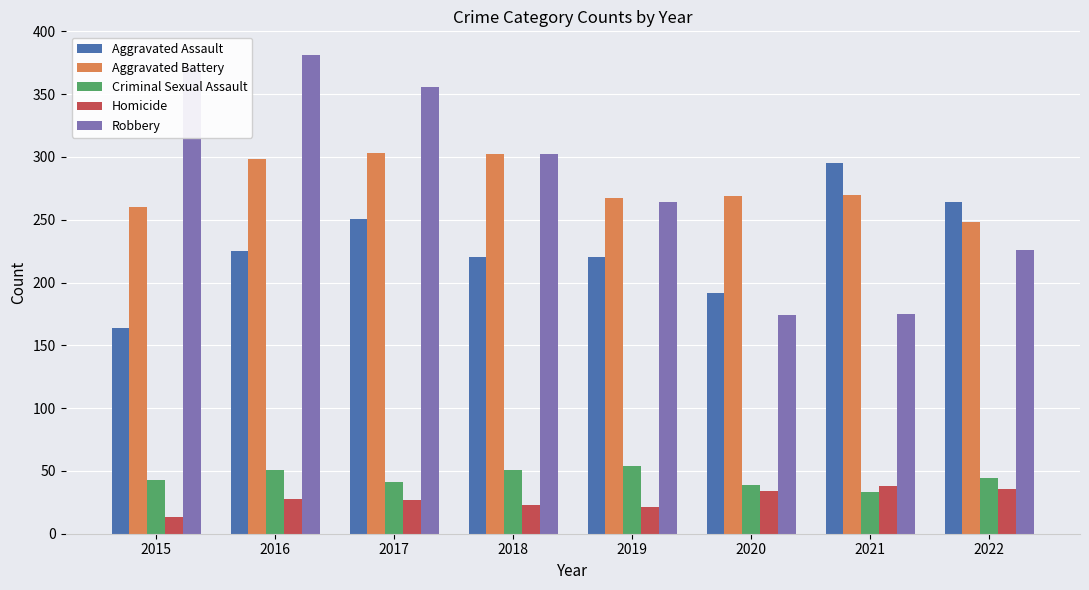

At which label is Robbery closest to 277?

2019